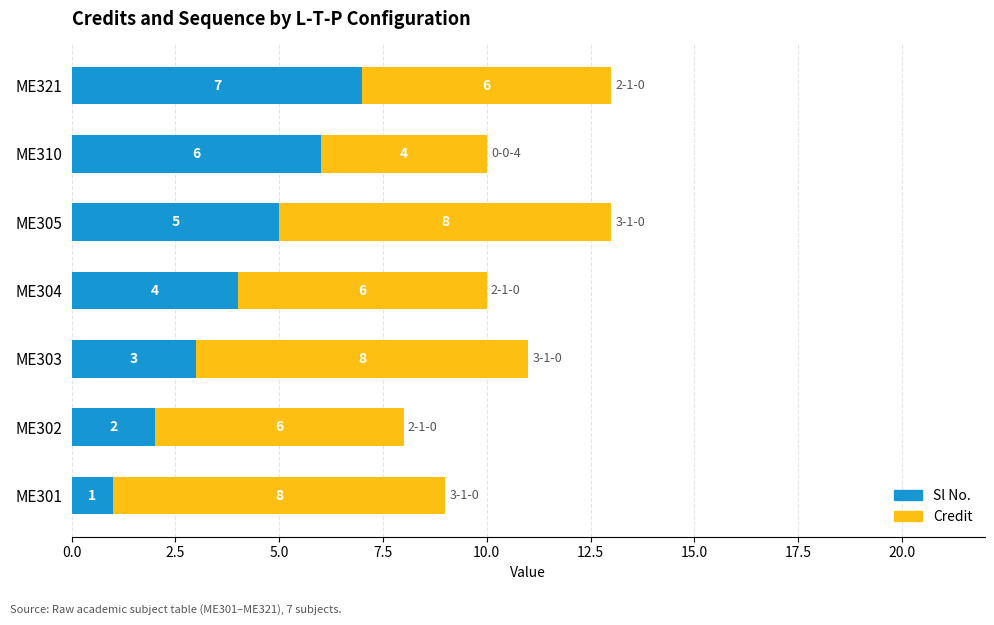

How many categories are shown in the chart?

7